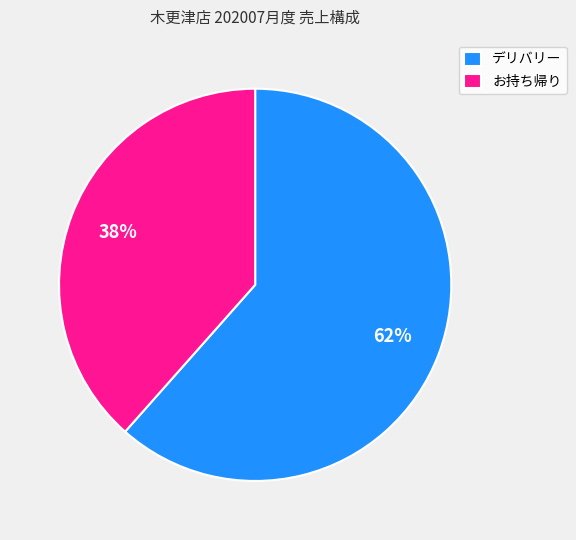

What is the largest slice in the pie chart?

デリバリー